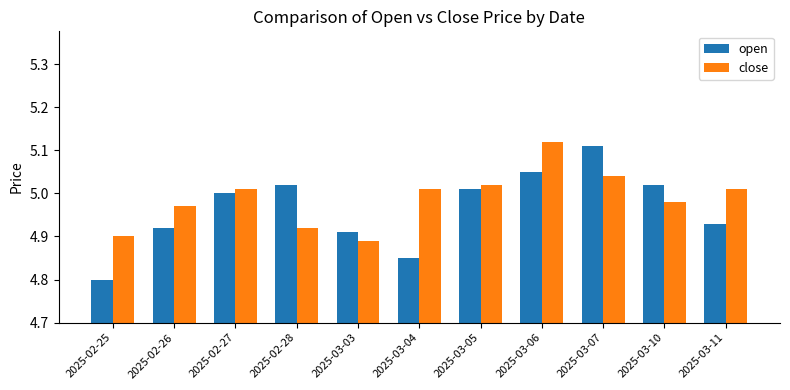

What is the total value across all series at 2025-02-26?

9.9